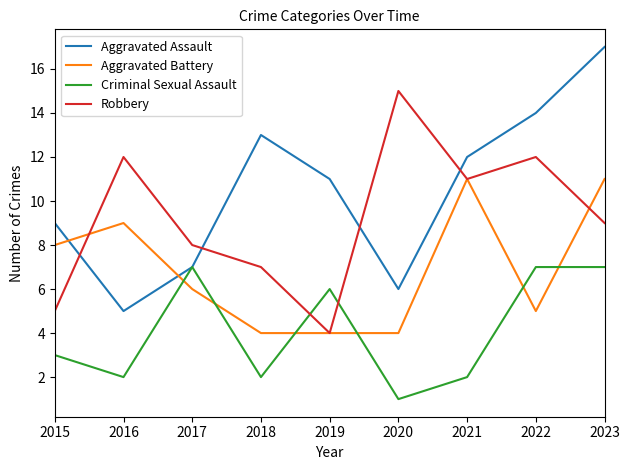

What is the total value across all series at 2019?

25